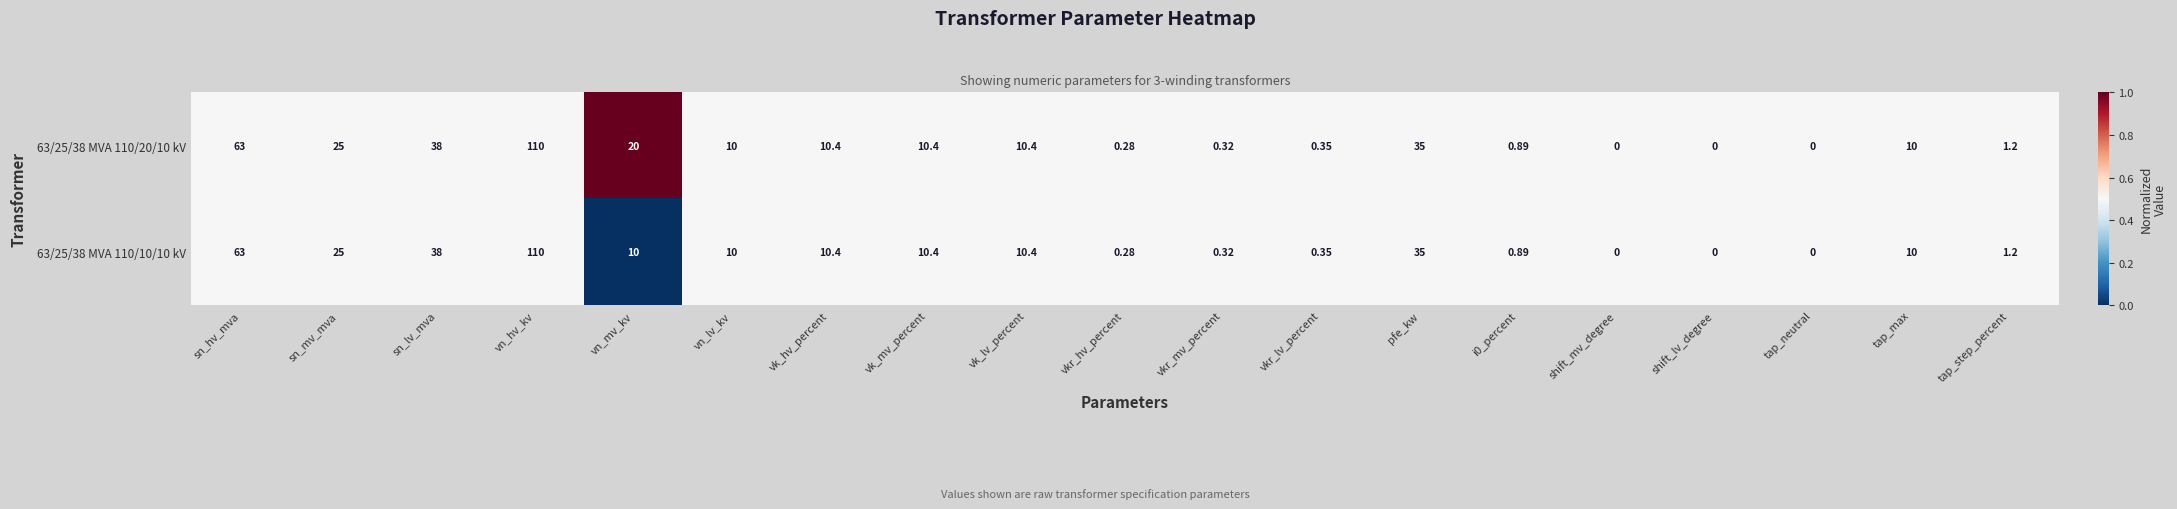

At which label is 63/25/38 MVA 110/20/10 kV closest to 55?

sn_hv_mva